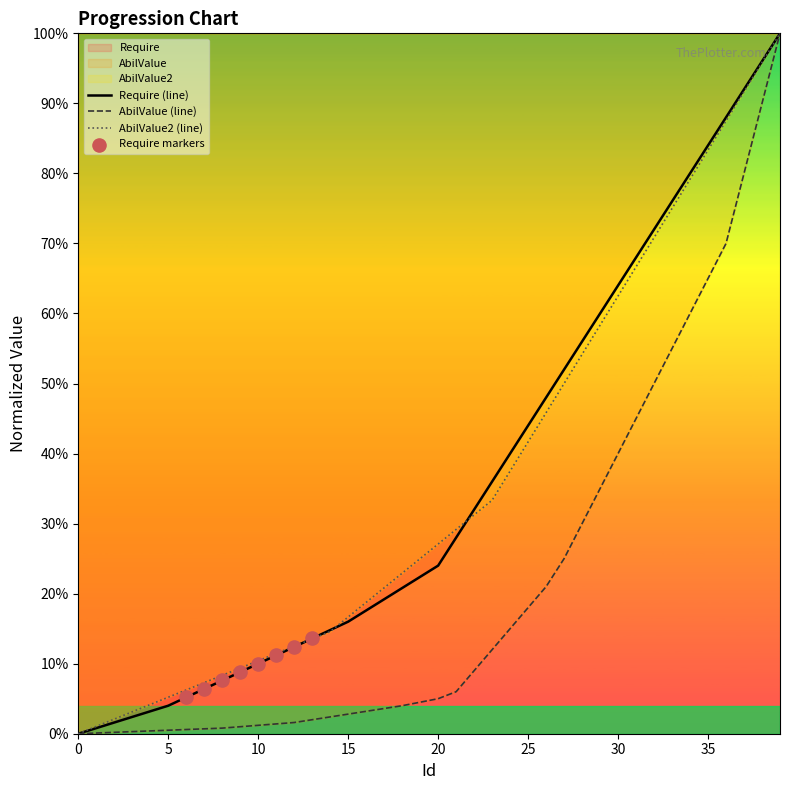

What is the total value across all series at 24?

0.9